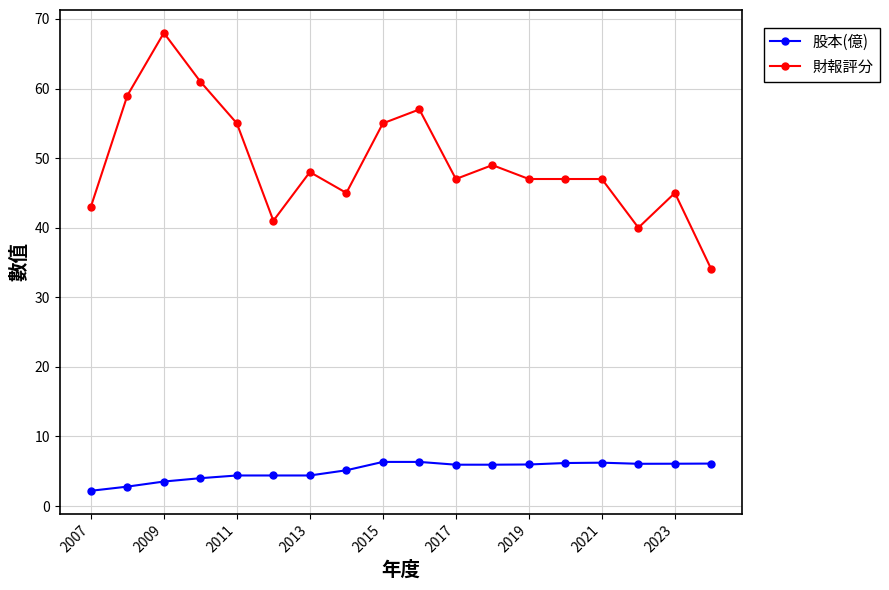

True or false: 財報評分 has more than 2 interior local peaks.

True